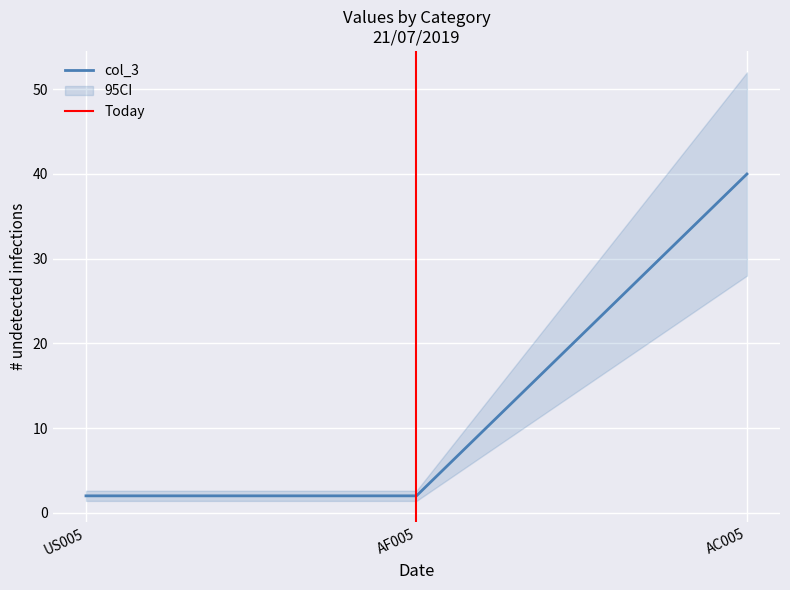

What is the change in value from AF005 to AC005?

+38